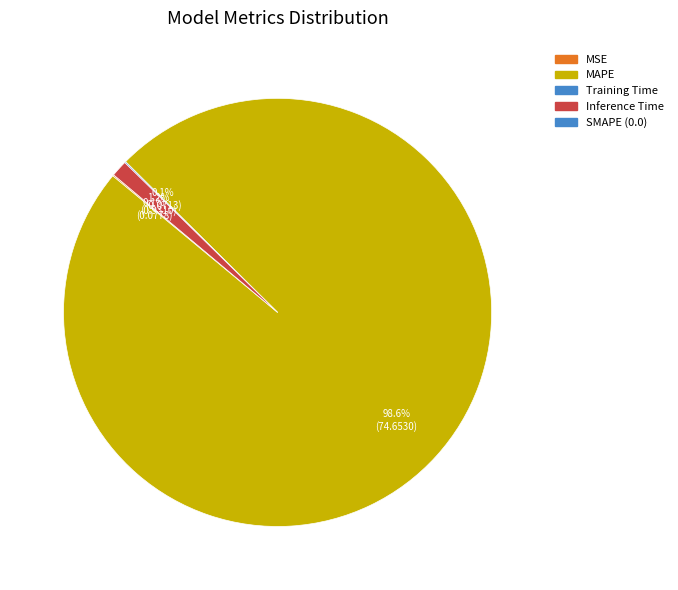

Is there any slice that represents more than half of the pie?

Yes